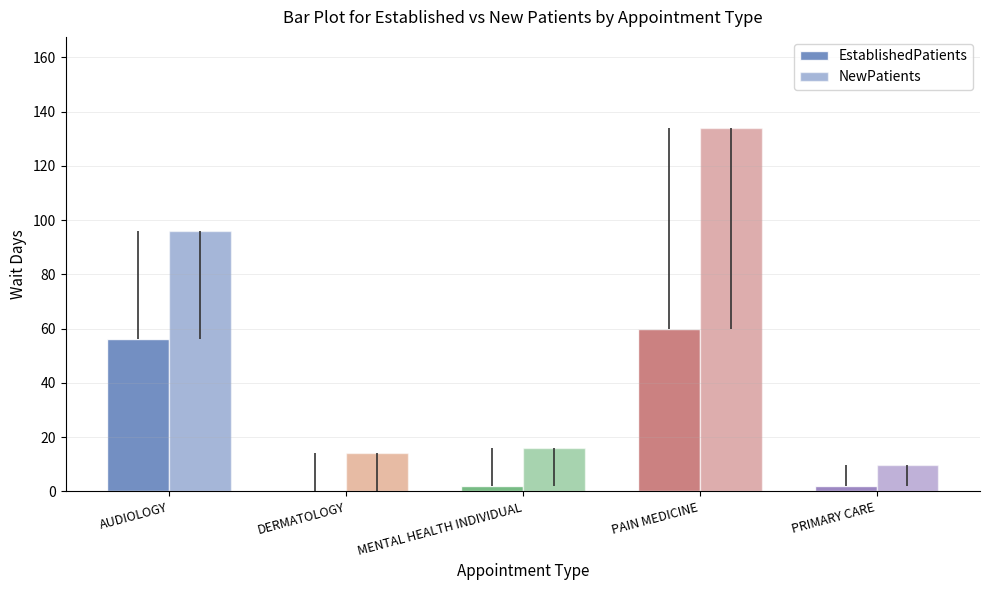

What is the label of the 4th bar from the left?

PAIN MEDICINE